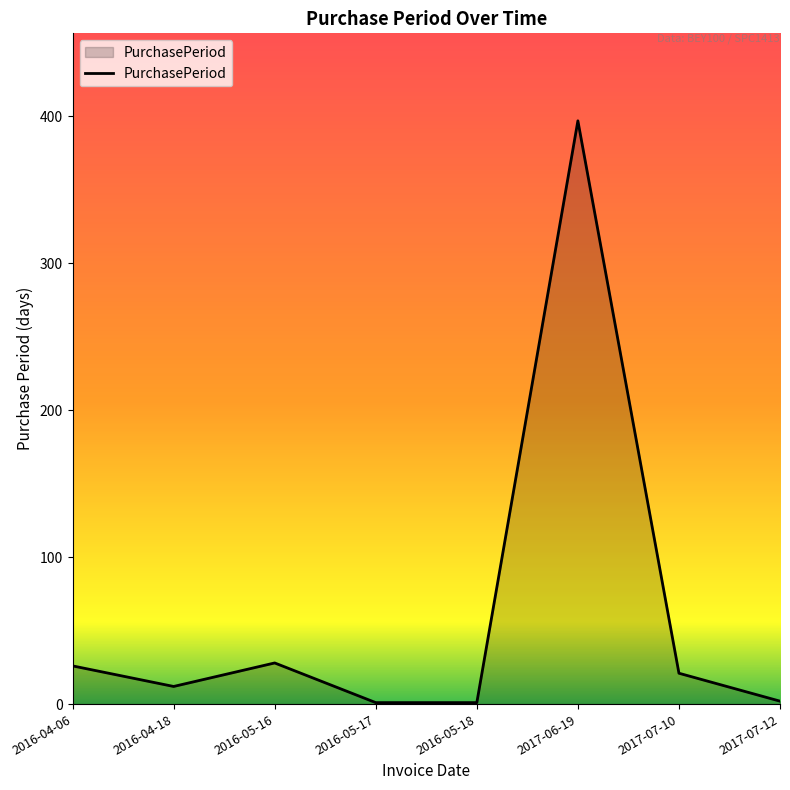

Count the number of categories in the chart.

8